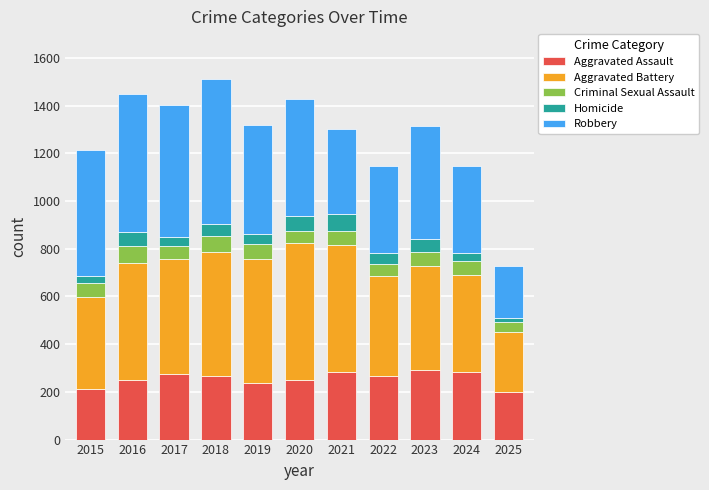

What is the highest value of the Aggravated Assault series?

293